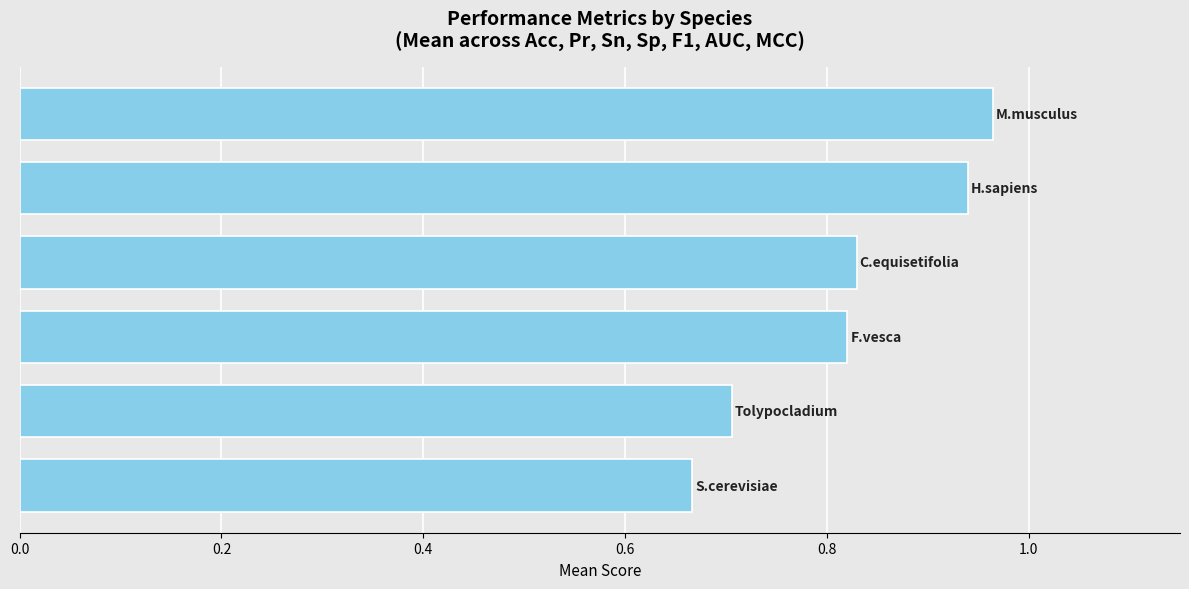

How many values are between 0 and 1?

6